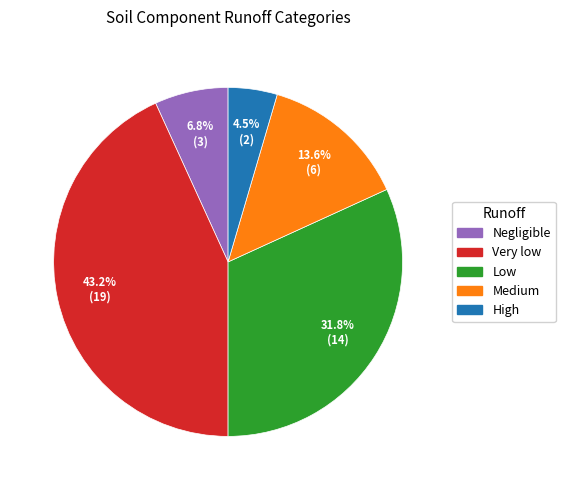

Does any single category account for the majority?

No